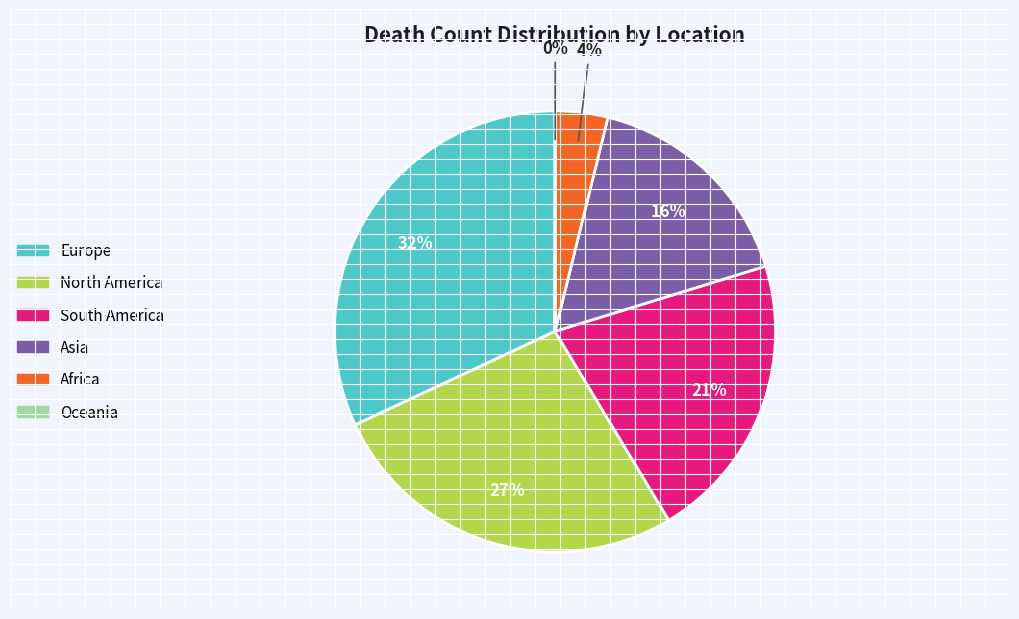

Is Europe the majority of the pie?

No